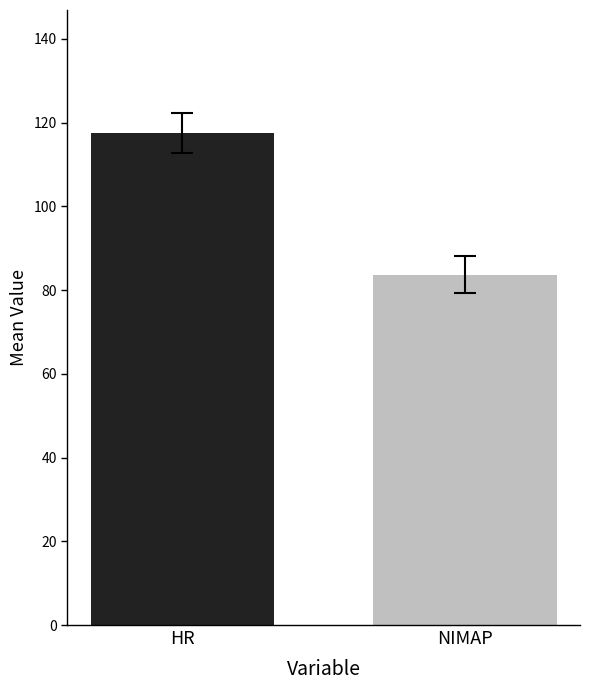

Does the chart contain stacked bars?

No